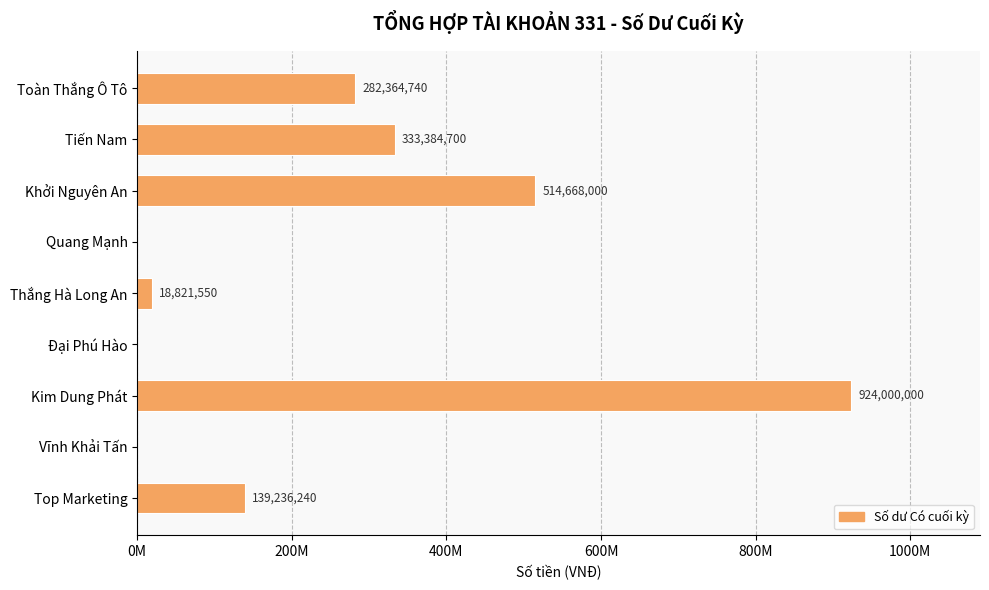

Are the bars horizontal?

Yes